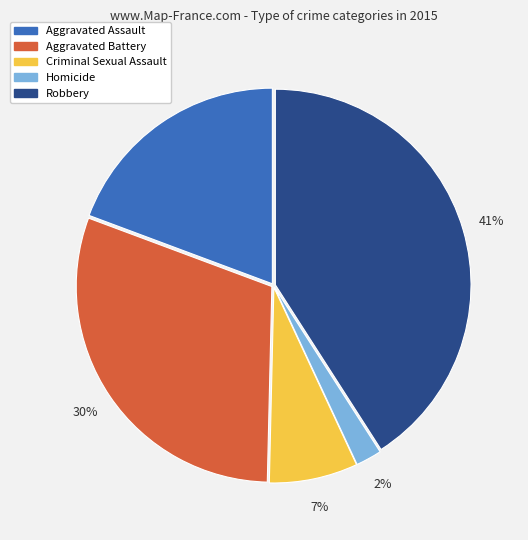

Combined, do Homicide and Aggravated Battery account for over 50%?

No